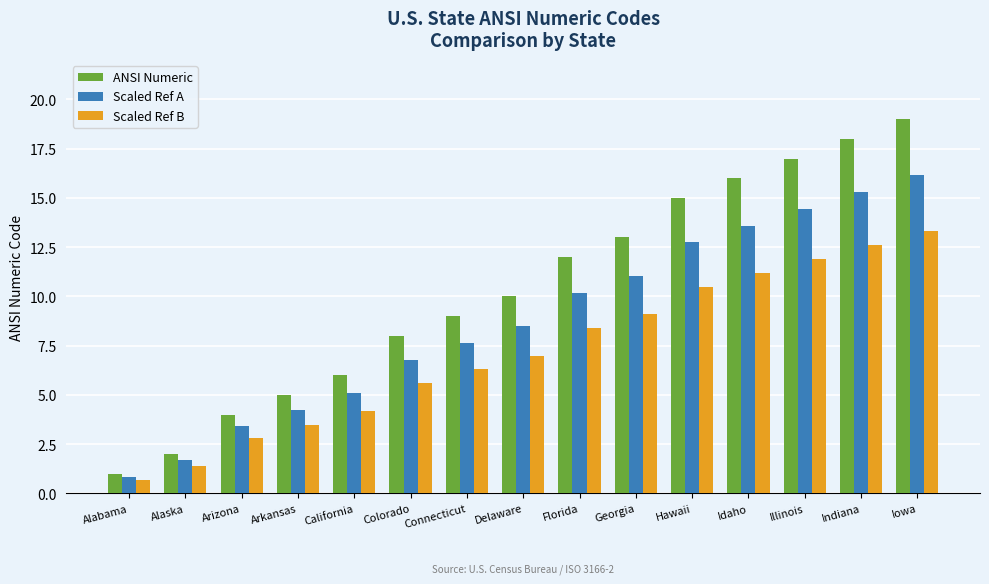

What is the minimum value shown in the chart?

0.7